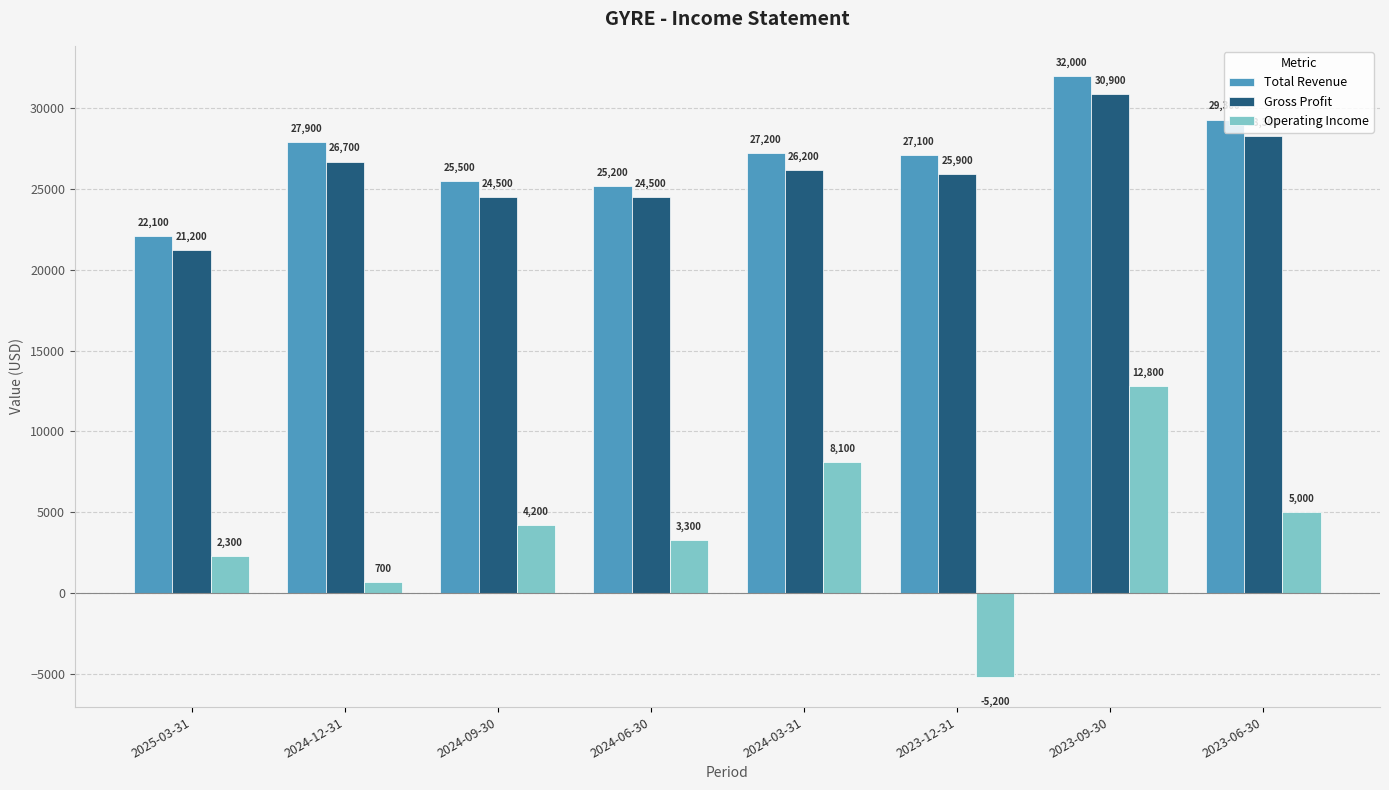

At 2024-03-31, list the series in order from largest to smallest.

Total Revenue, Gross Profit, Operating Income